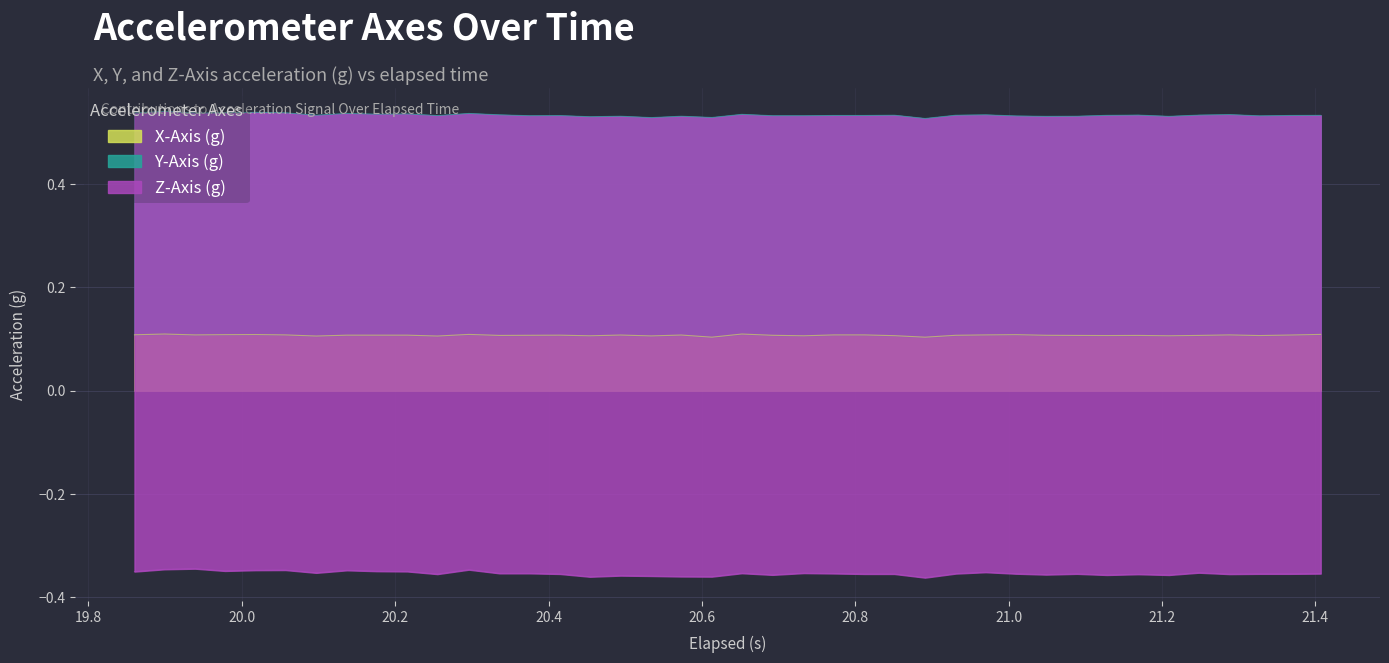

What are all the series names shown in the legend?

X-Axis (g), Y-Axis (g), Z-Axis (g)